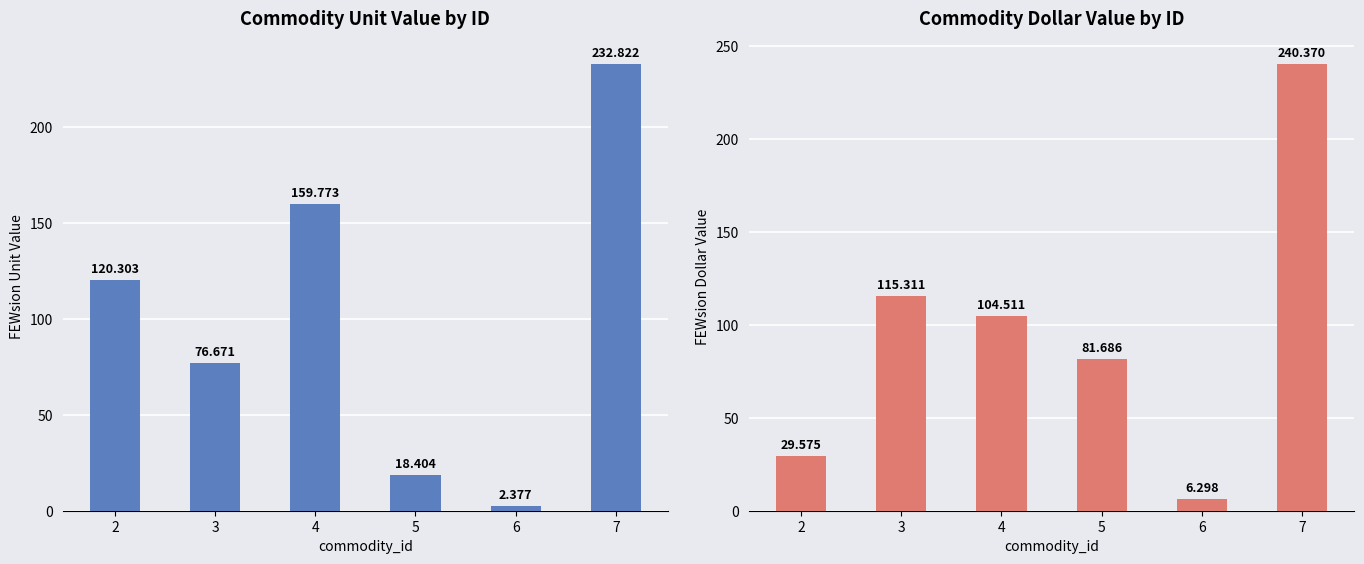

What is the maximum value shown in the chart?

240.4